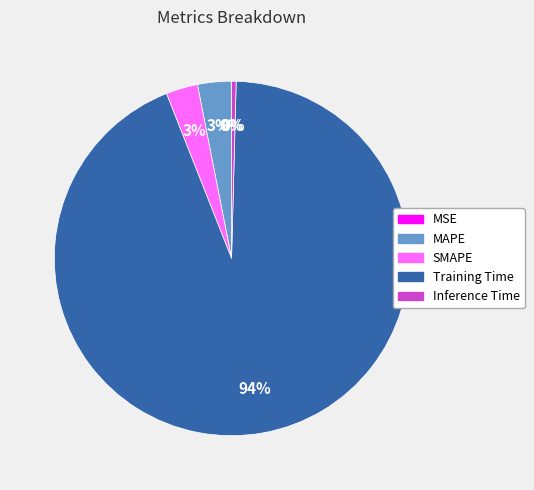

Is Training Time the majority of the pie?

Yes